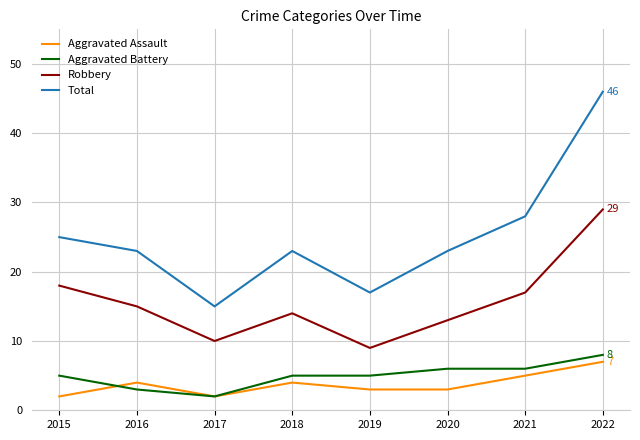

Which series has the widest spread of values?

Total